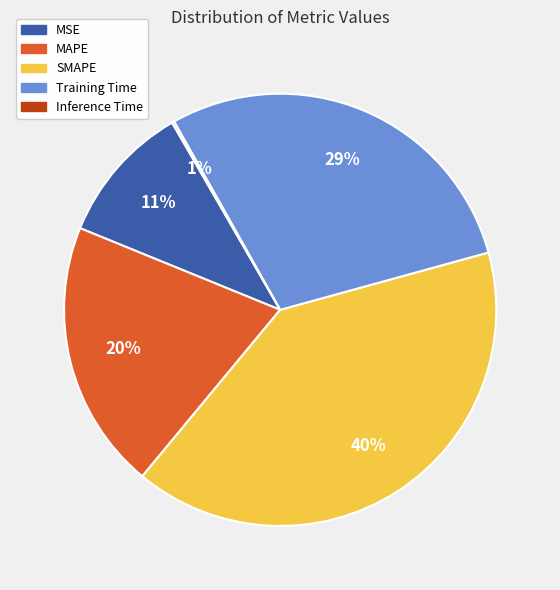

Does Training Time represent more than half of the total?

No